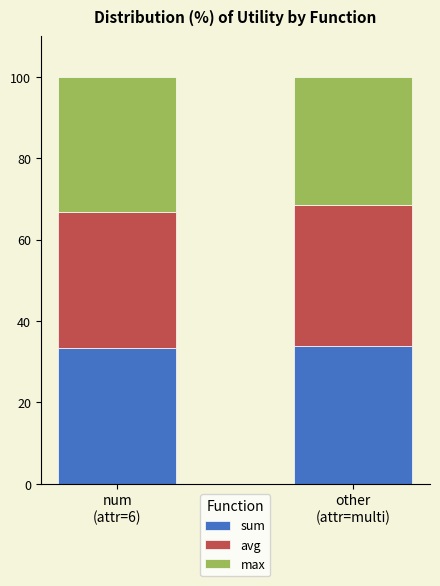

What is the highest value of the sum series?

33.7